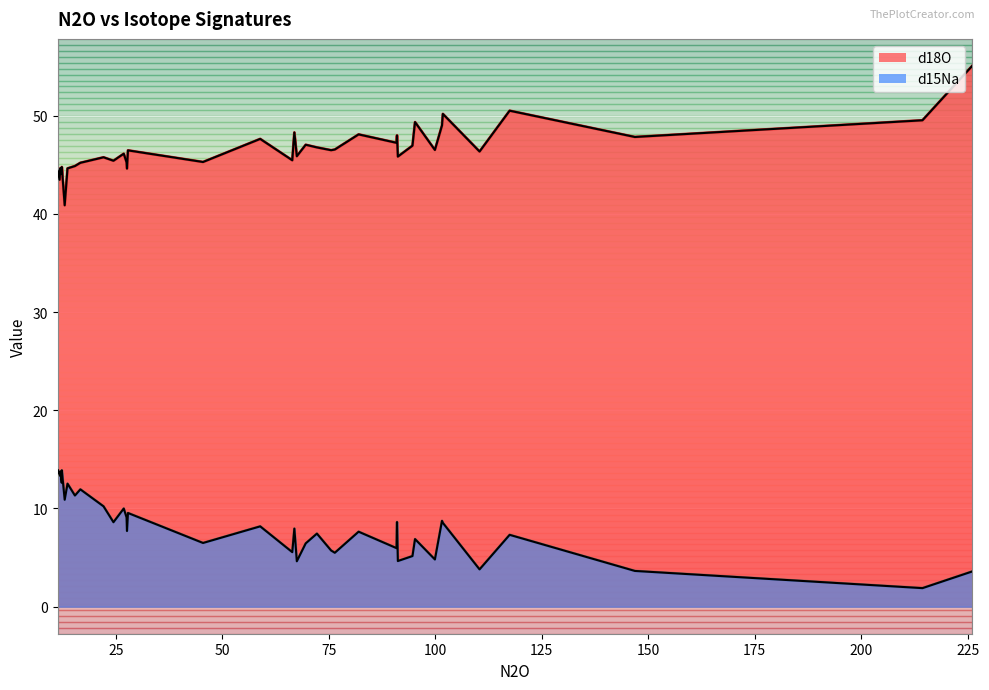

Is it true that d15Na equals 6.9 at 95.24883987341774?

True